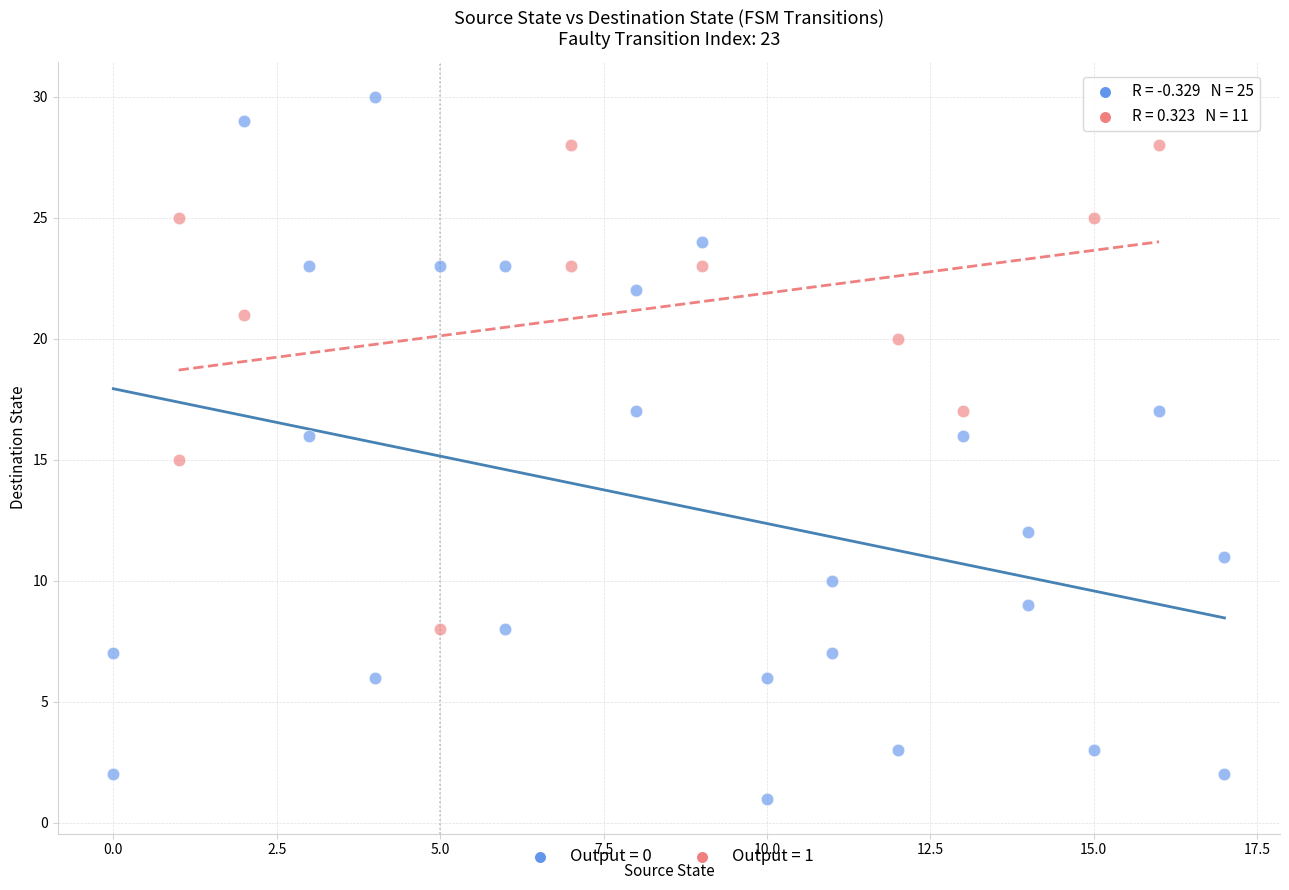

Which series contains the highest Y value?

Output = 0